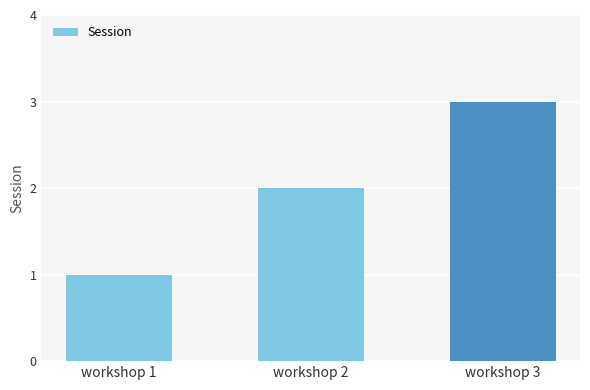

True or false: the data shows 3 at workshop 3.

True